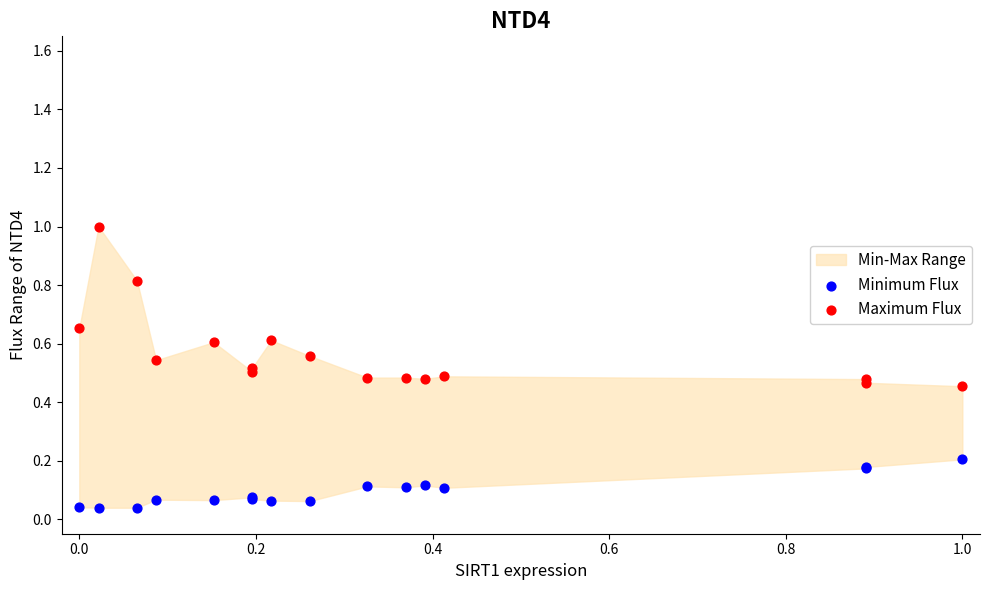

Which series has the largest Y range (max minus min)?

Maximum Flux